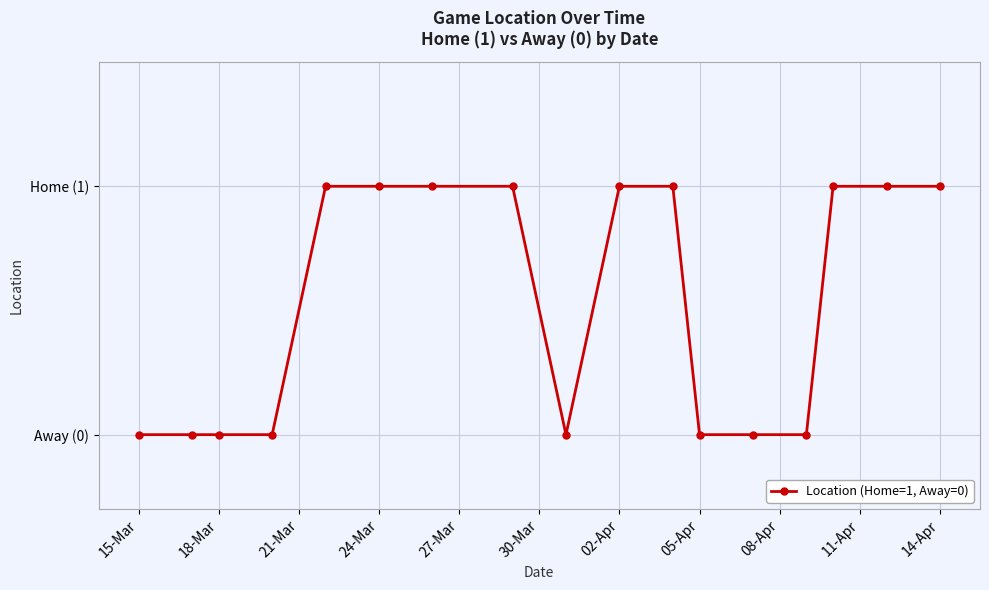

Does the chart have visible grid lines?

Yes